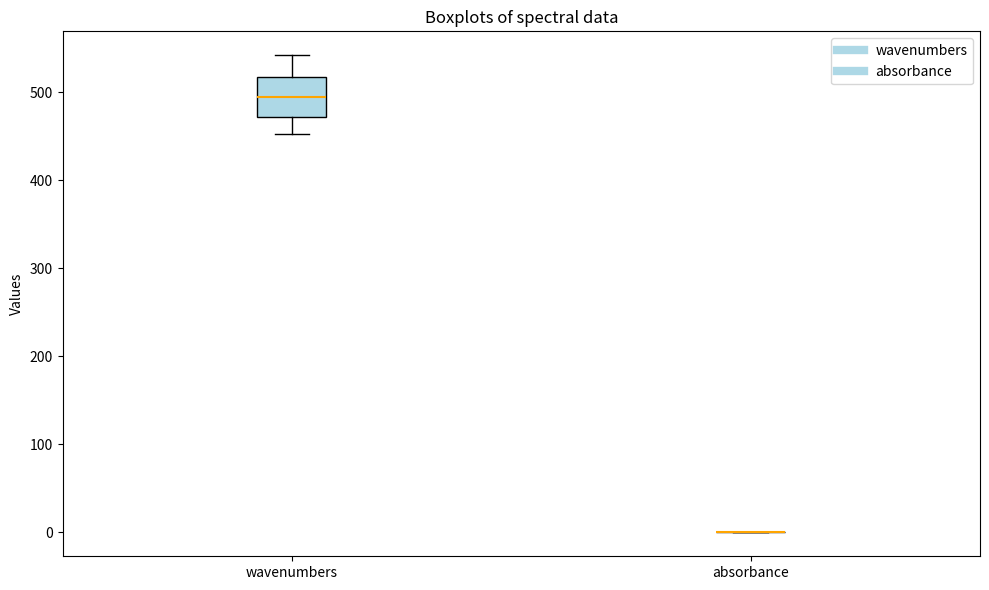

Reading left to right, transcribe this box plot: for each box, give where its median line is, the range the box spans, and where its two whiskers end, as read against the y-axis. The values are not printed on the chart, so give them approximately, as read against the axis.

wavenumbers: median 490, box 470 to 520, whiskers 450 to 540
absorbance: box collapsed to a line at 0, whiskers 0 to 0